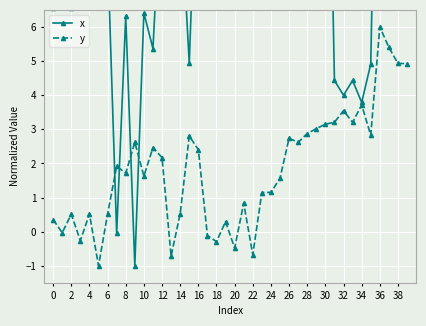

True or false: y has more than 0 points higher than both neighbors.

True